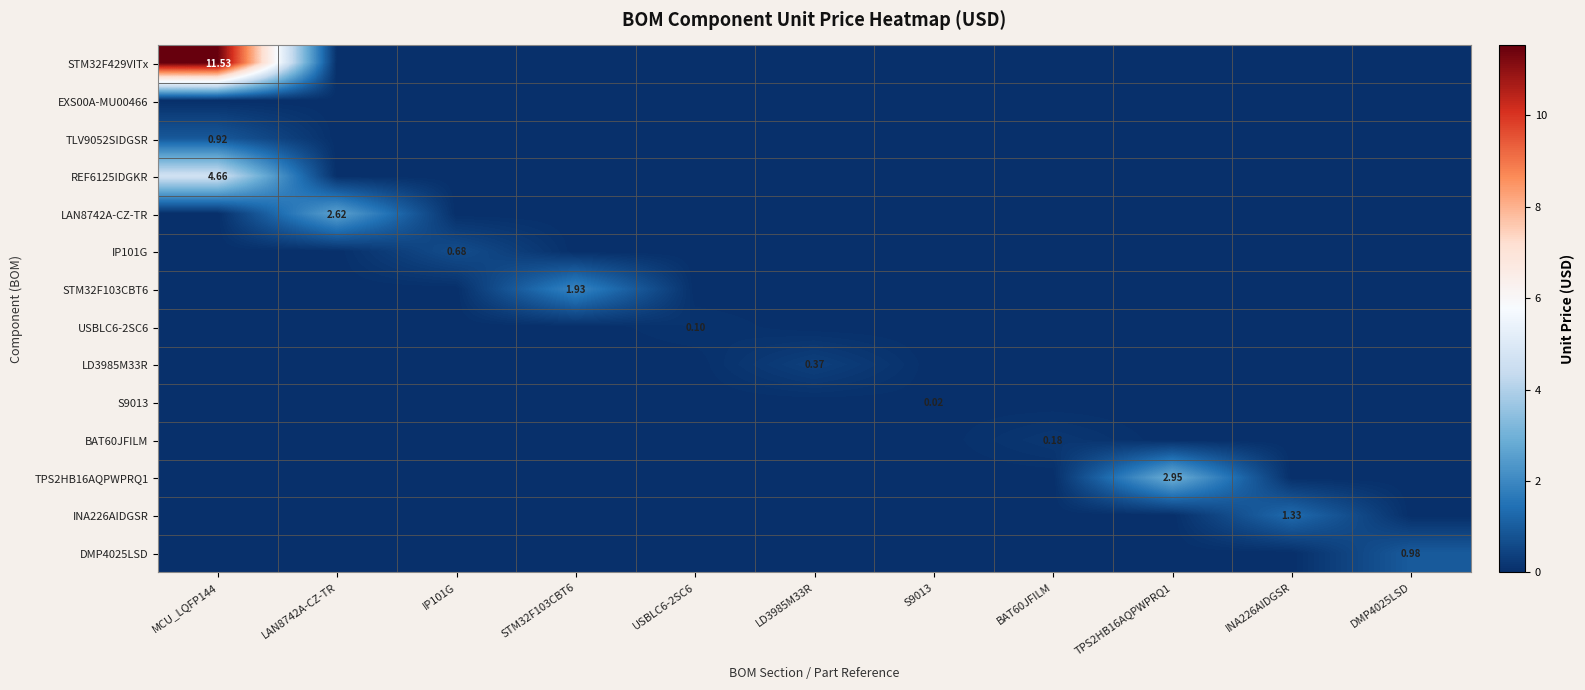

Rank the categories by LD3985M33R value from highest to lowest.

LD3985M33R, MCU_LQFP144, LAN8742A-CZ-TR, IP101G, STM32F103CBT6, USBLC6-2SC6, S9013, BAT60JFILM, TPS2HB16AQPWPRQ1, INA226AIDGSR, DMP4025LSD